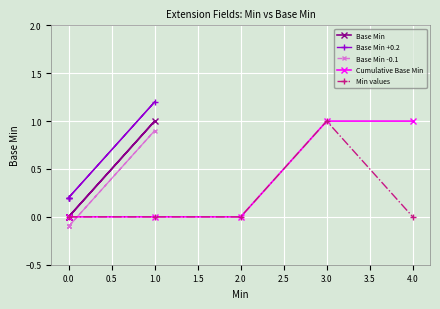

What is the value of the Cumulative Base Min point at the 4th from the left?

1